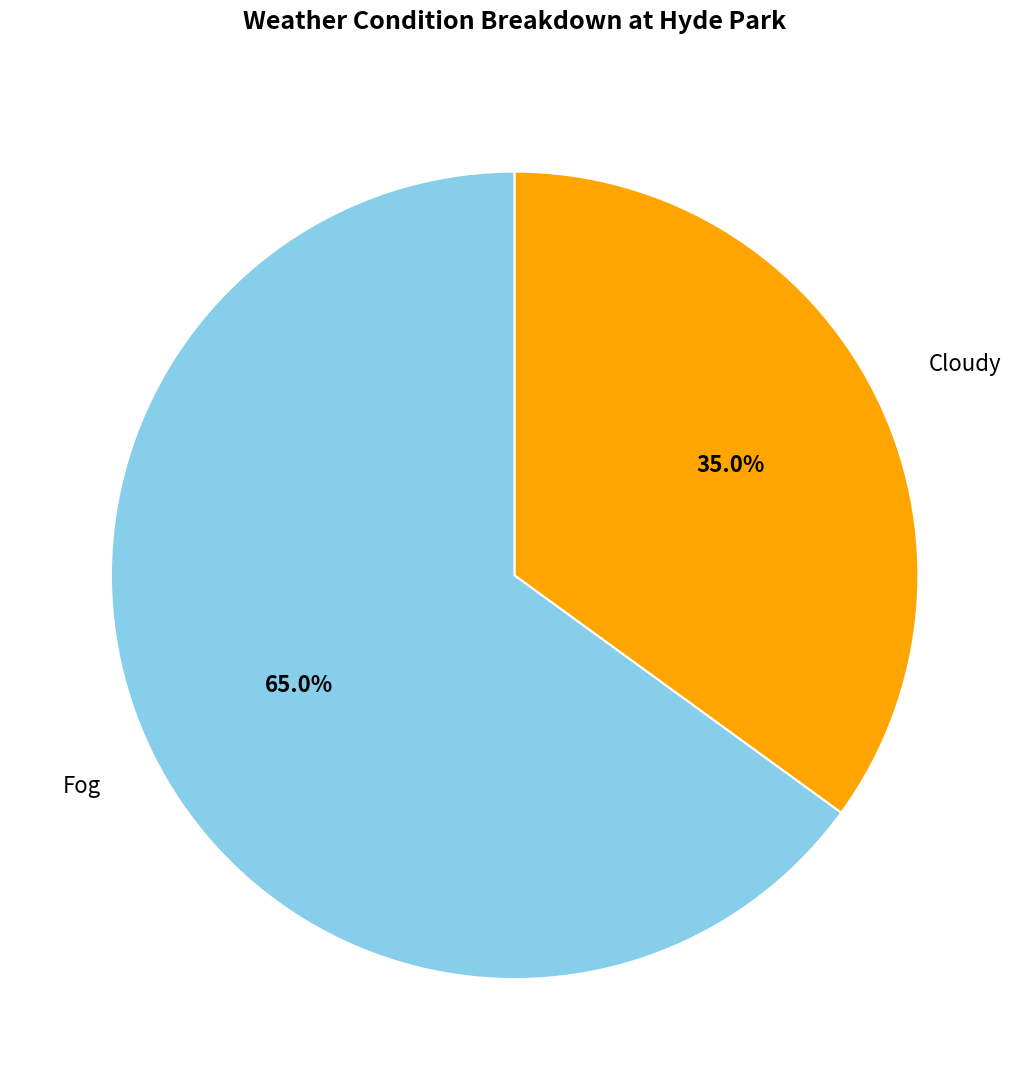

Is there any slice that represents more than half of the pie?

Yes